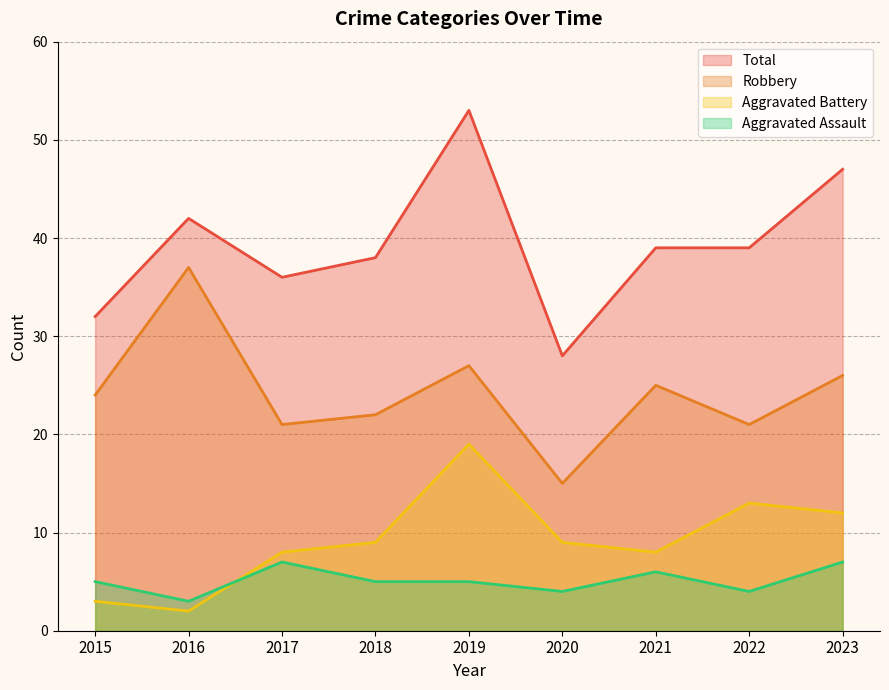

Reading right to left, what are all the values shown in this chart?

Aggravated Assault: 7	4	6	4	5	5	7	3	5
Aggravated Battery: 12	13	8	9	19	9	8	2	3
Robbery: 26	21	25	15	27	22	21	37	24
Total: 47	39	39	28	53	38	36	42	32